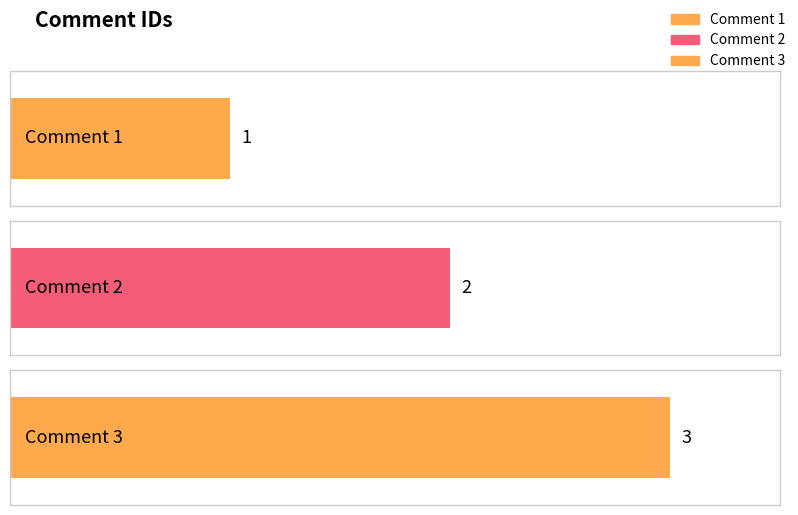

The value at Comment 1 is 1. True or false?

True